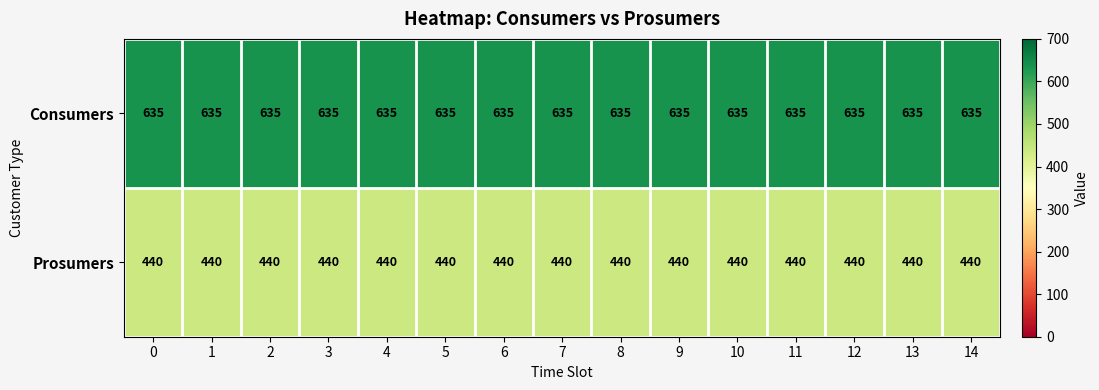

Rank the series at 7 from lowest to highest value.

Prosumers, Consumers